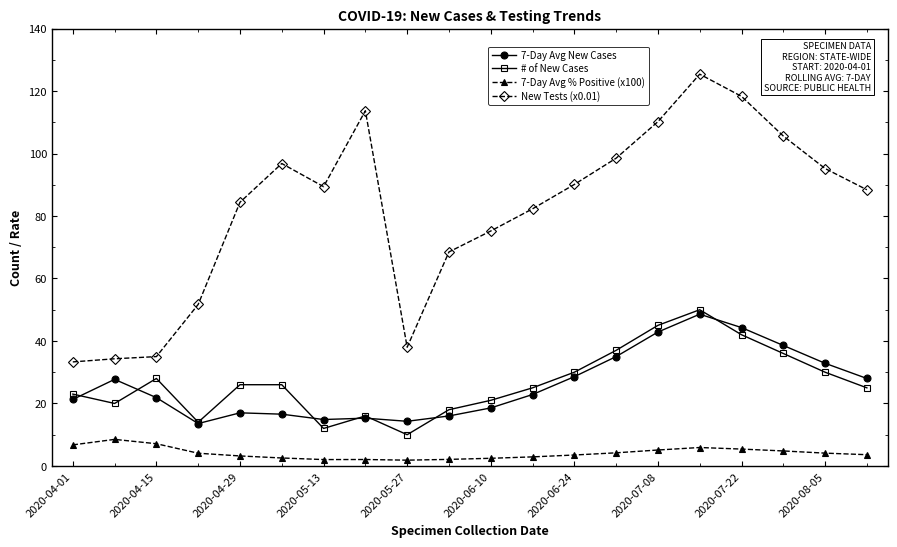

Does the chart display data point markers on the line(s)?

Yes